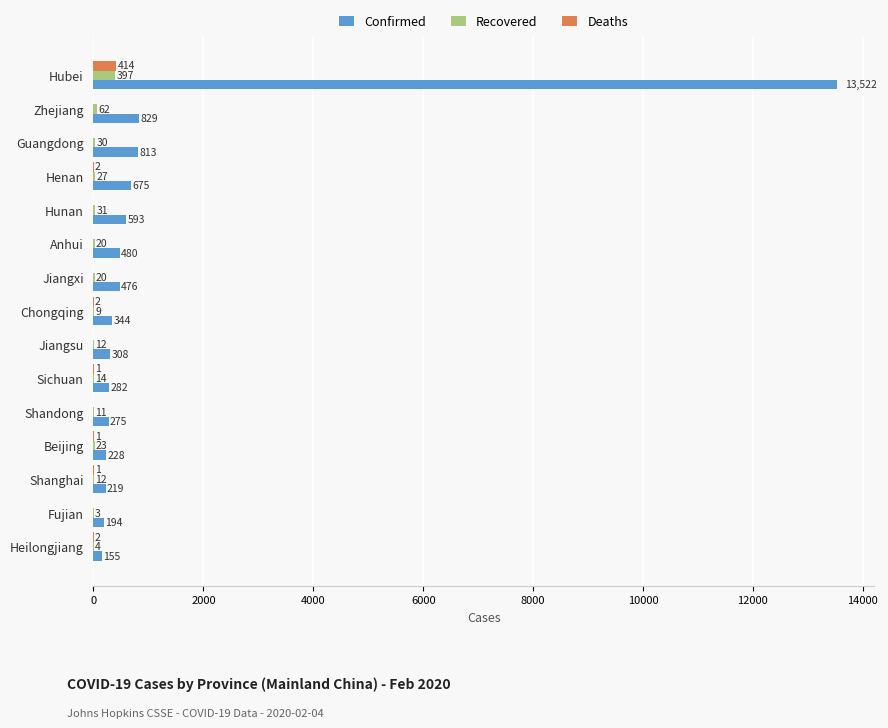

What is the approximate value of Confirmed at Henan?

675